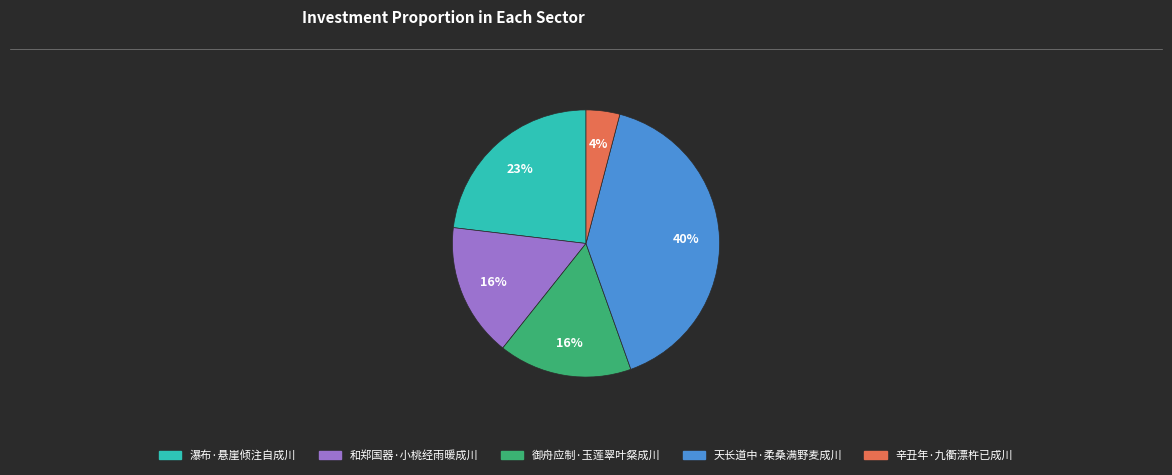

Between 辛丑年·九衢漂杵已成川 and 瀑布·悬崖倾注自成川, which is larger?

瀑布·悬崖倾注自成川